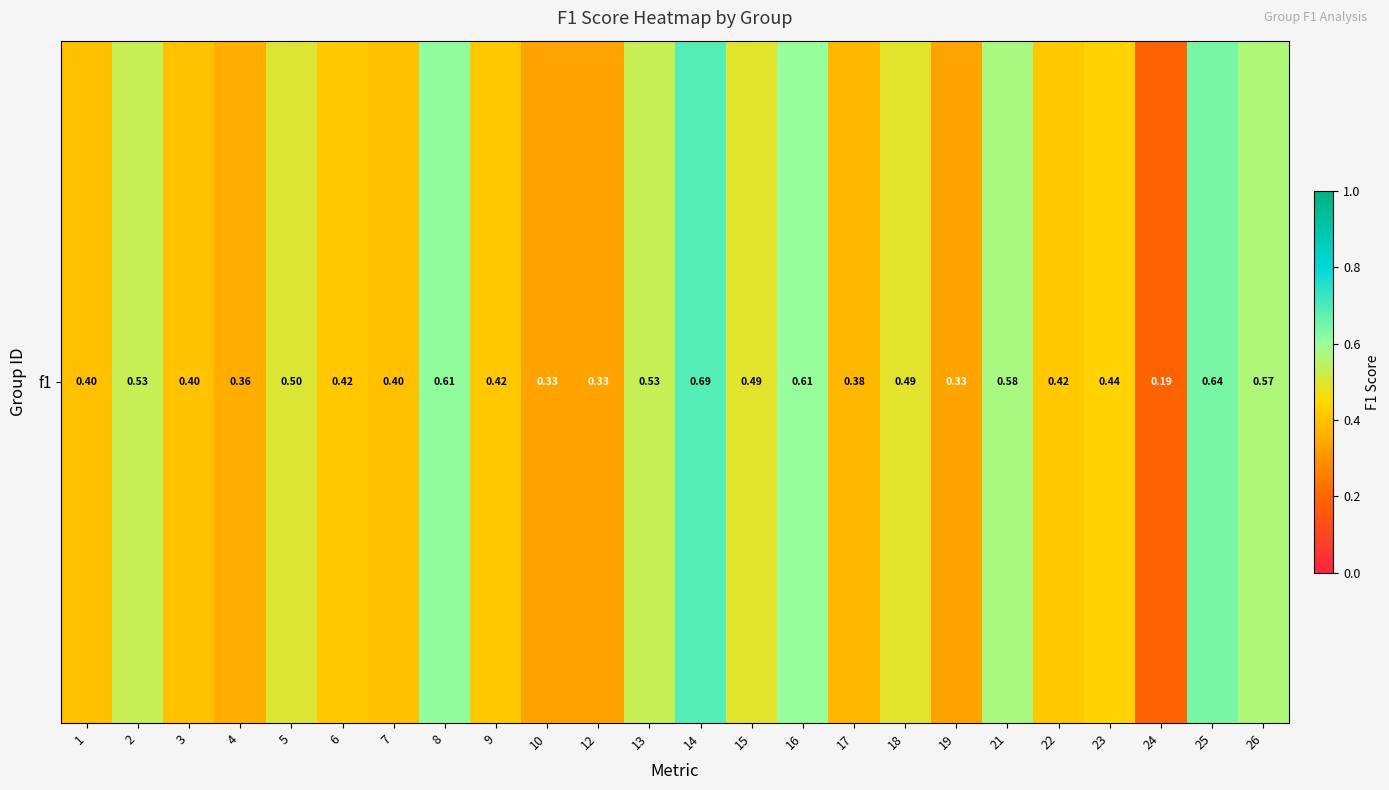

Where is the data nearest to the value 0?

24